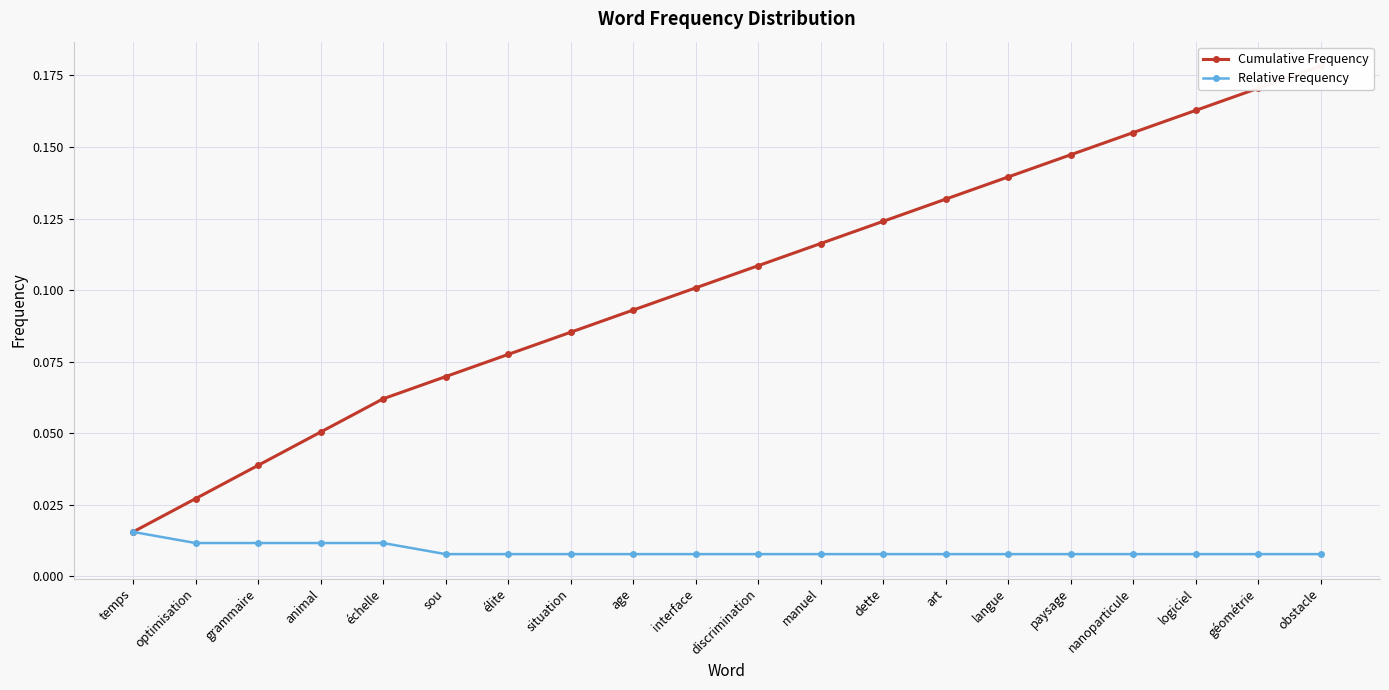

The Cumulative Frequency series shows 0.2 at art. True or false?

False